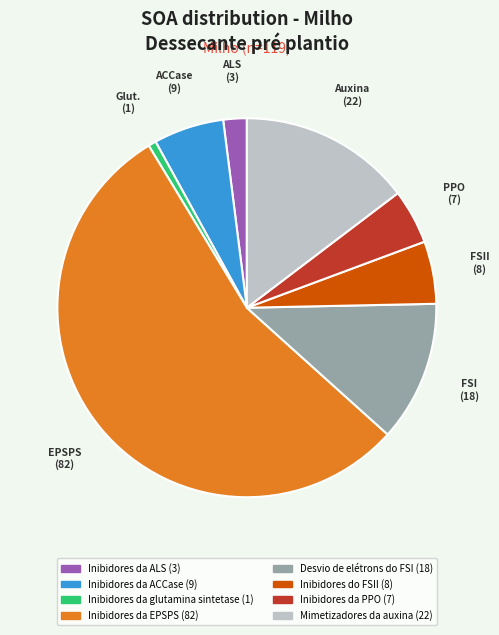

Is there any slice that represents more than half of the pie?

Yes